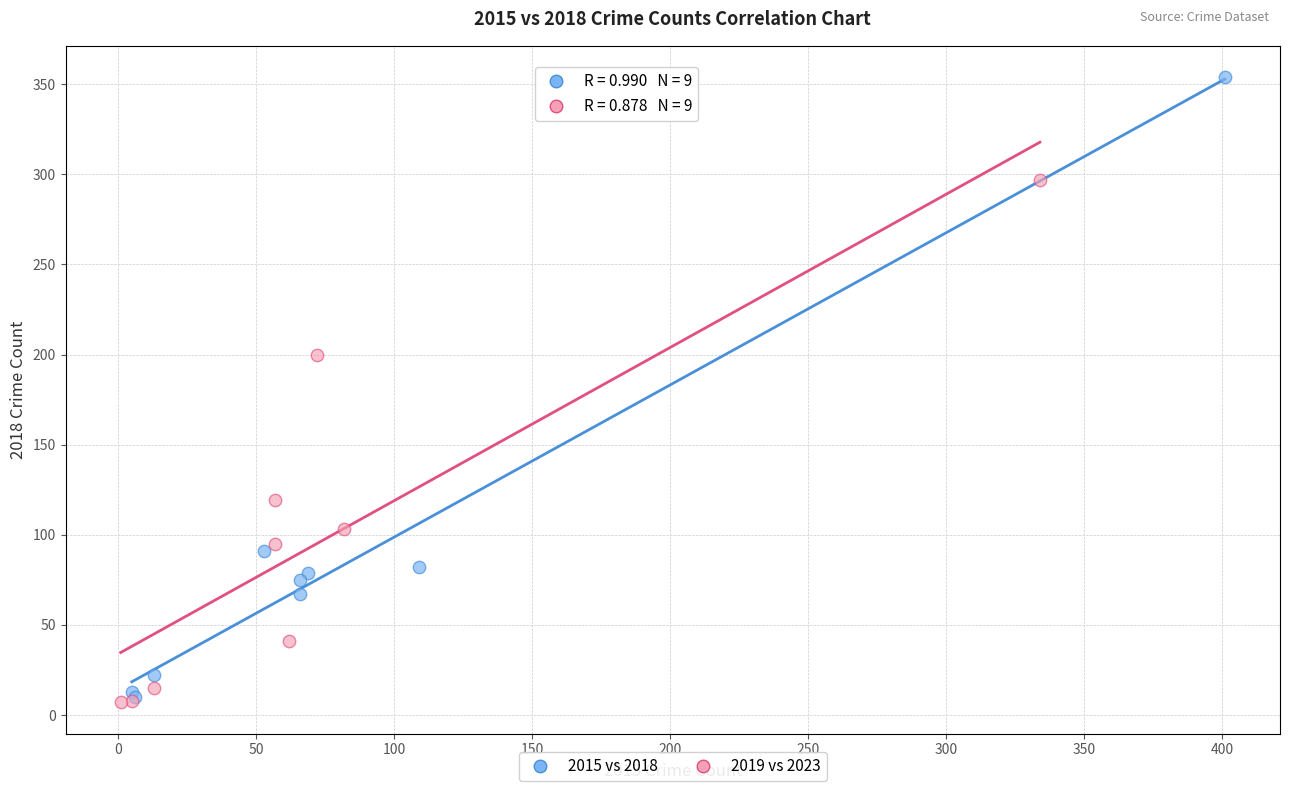

What are all the series names shown in the legend?

2015 vs 2018, 2019 vs 2023